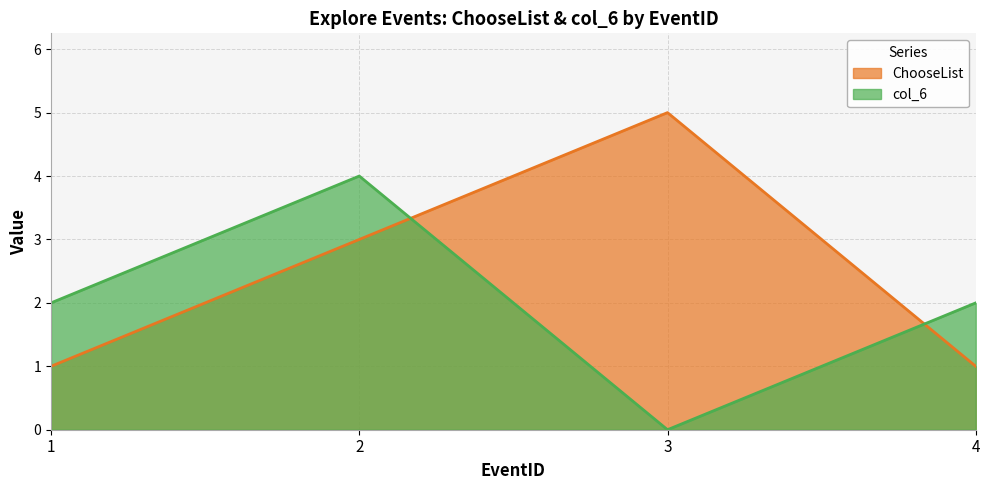

Rank the series at 1 from lowest to highest value.

ChooseList, col_6